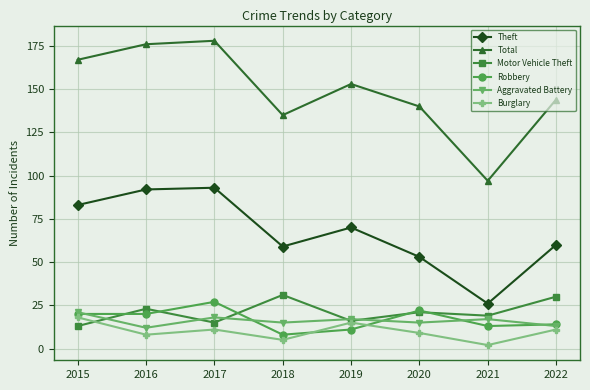

What is the lowest value of the Theft series?

26